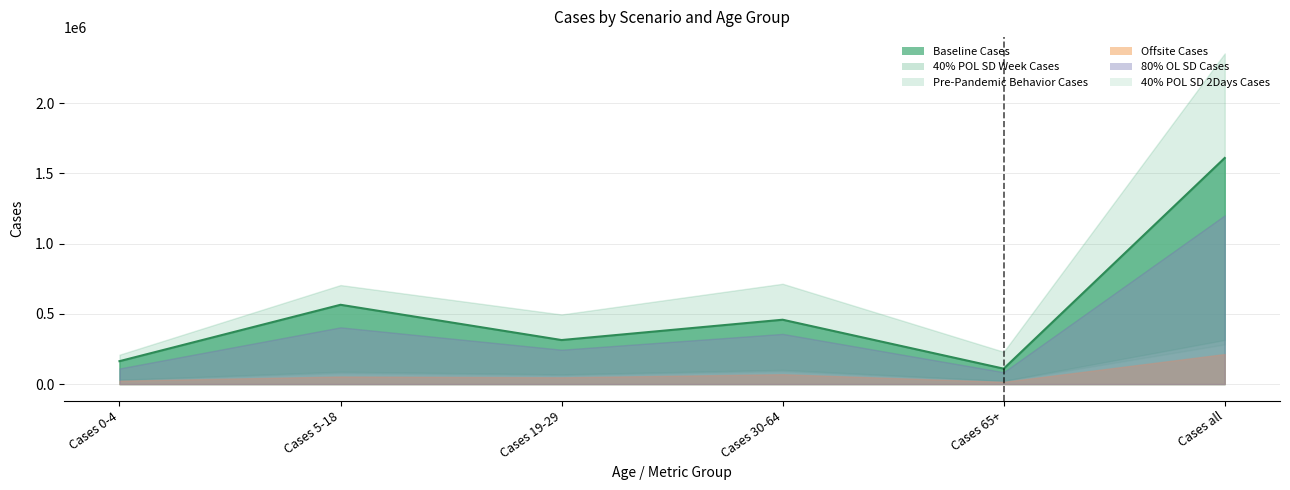

True or false: 40% POL SD Week Cases and Offsite Cases intersect in this chart.

False